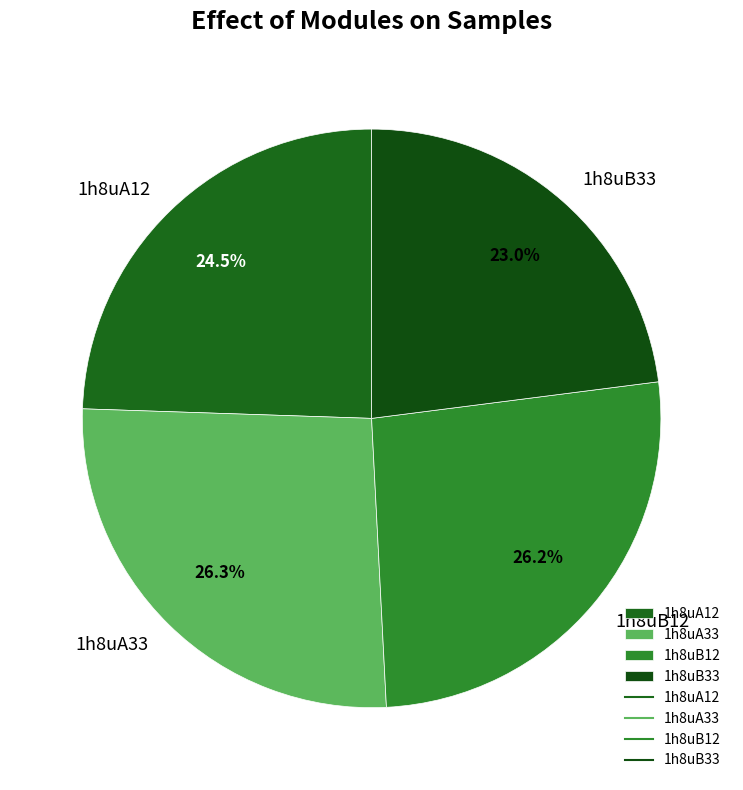

What is the total percentage of 1h8uB33 and 1h8uB12?

49.2%